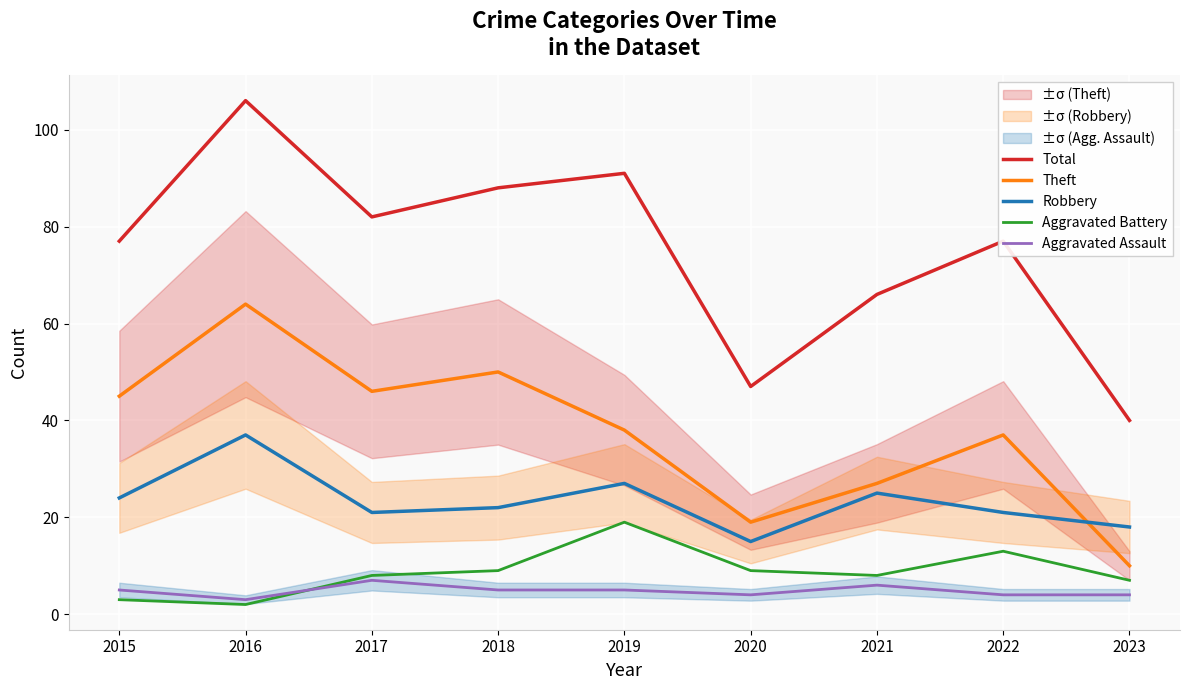

What is the difference between the highest and lowest values at 2019?

86